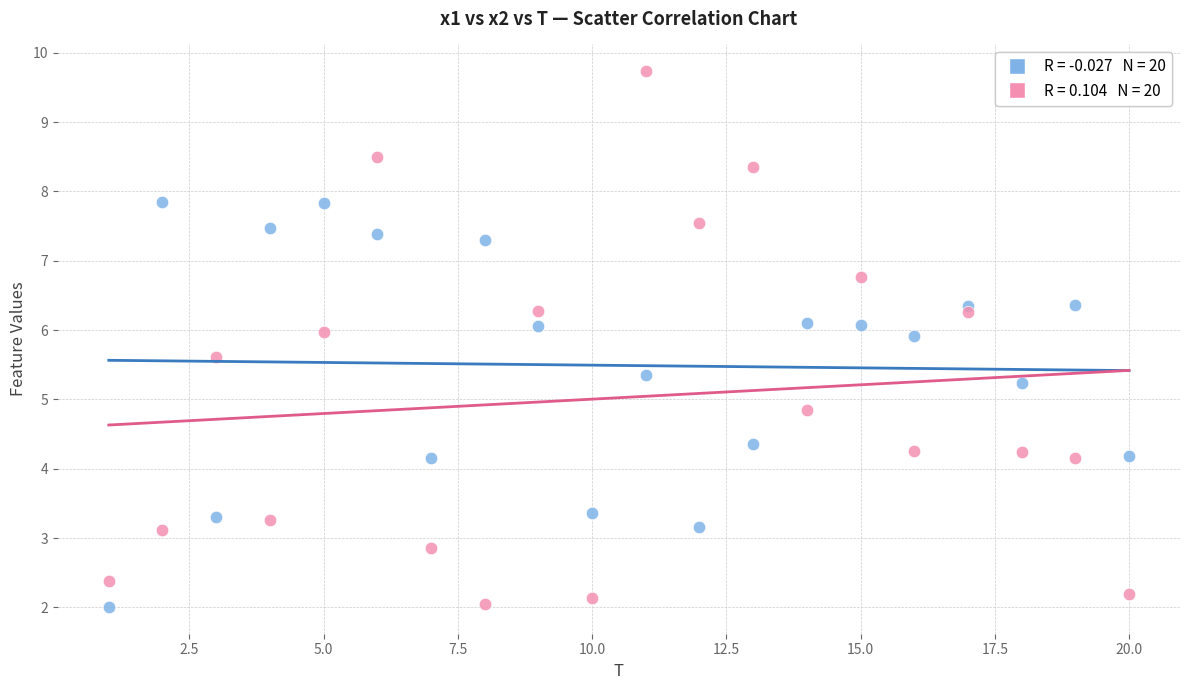

Across all data points, what is the range of Y values (max minus min)?

7.7